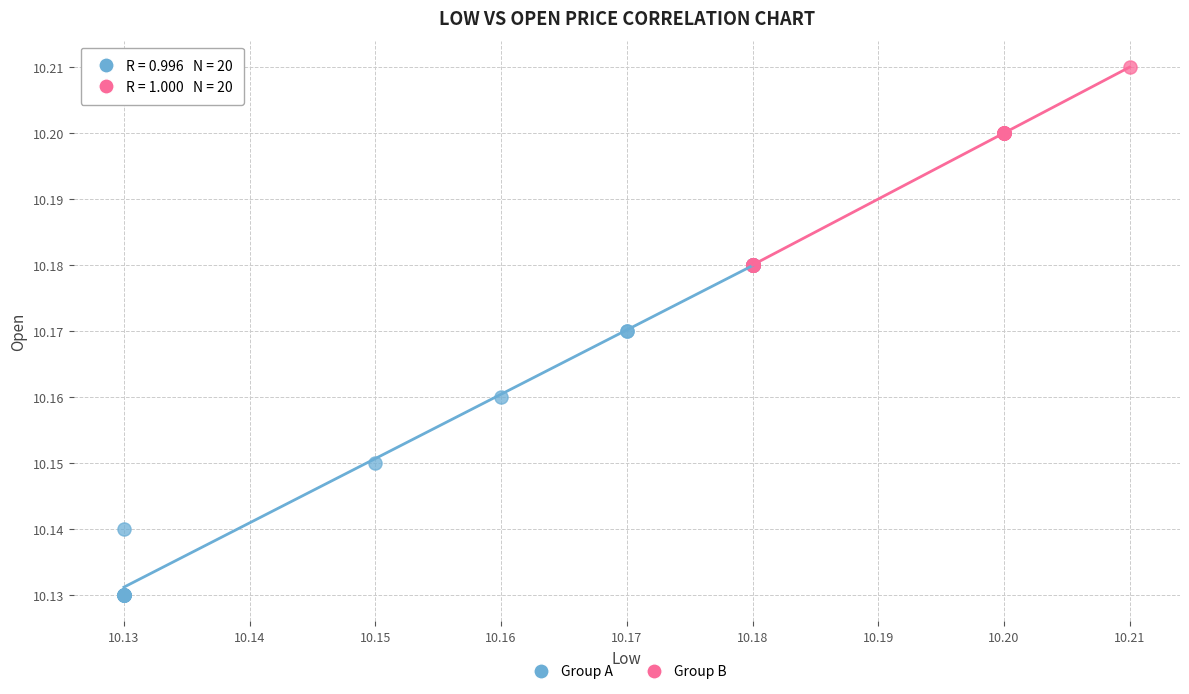

Which series reaches the maximum Y coordinate?

Group B